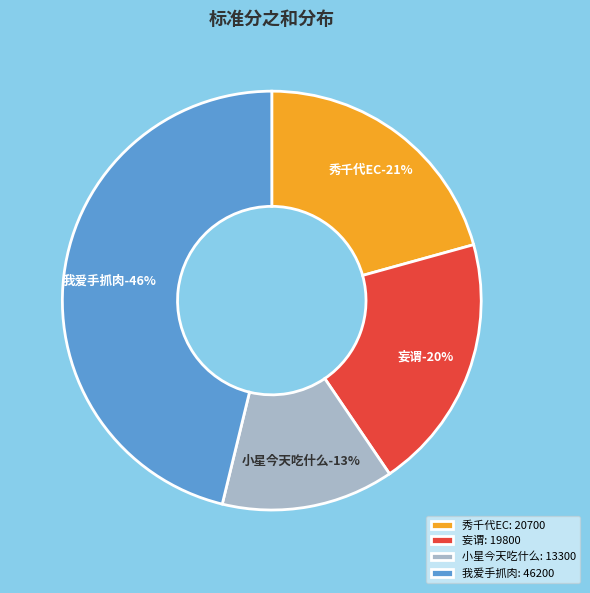

True or false: 我爱手抓肉 accounts for 41% of the total.

False